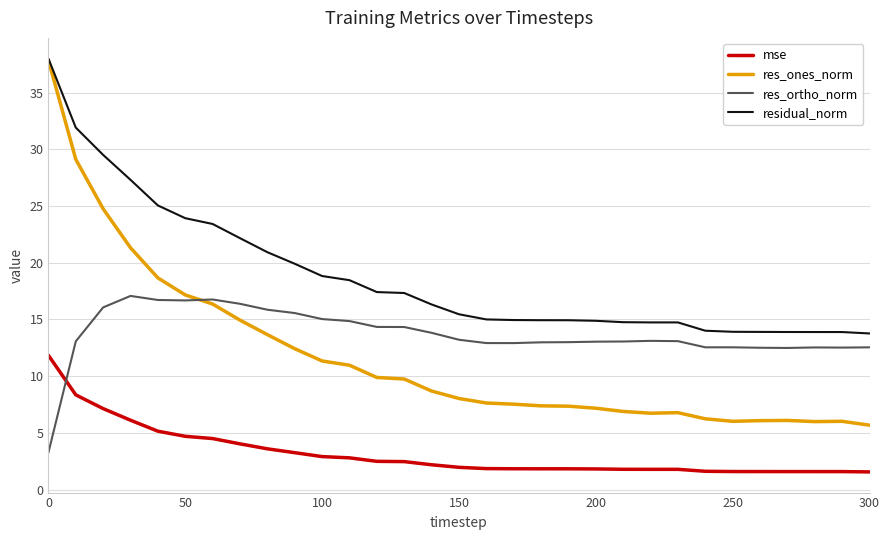

What is the sum of all residual_norm values?

581.9